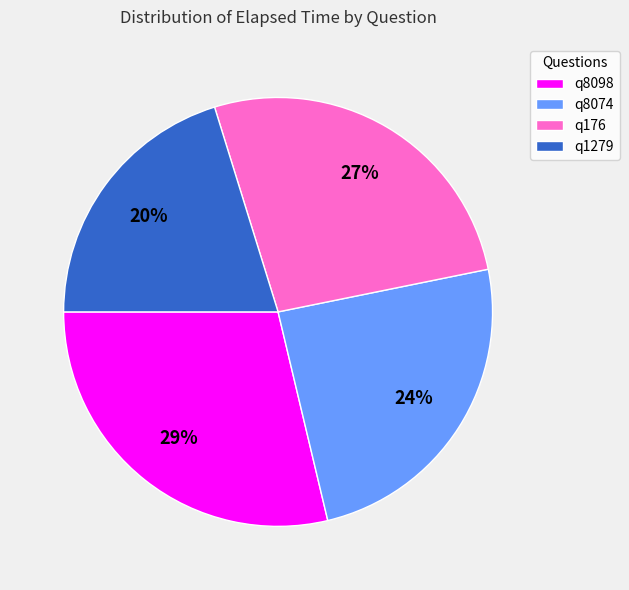

Does q8098 account for over 50% of the chart?

No